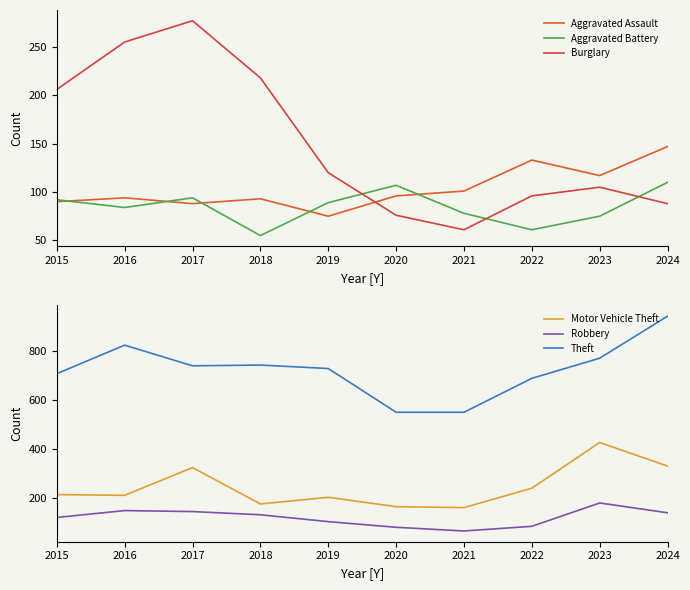

At which label does Motor Vehicle Theft reach its minimum?

2021